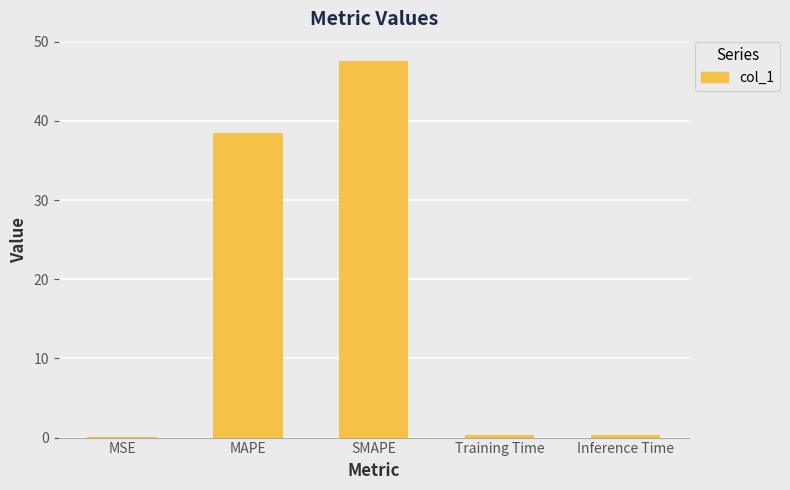

What is the difference between the values at Inference Time and SMAPE?

47.2